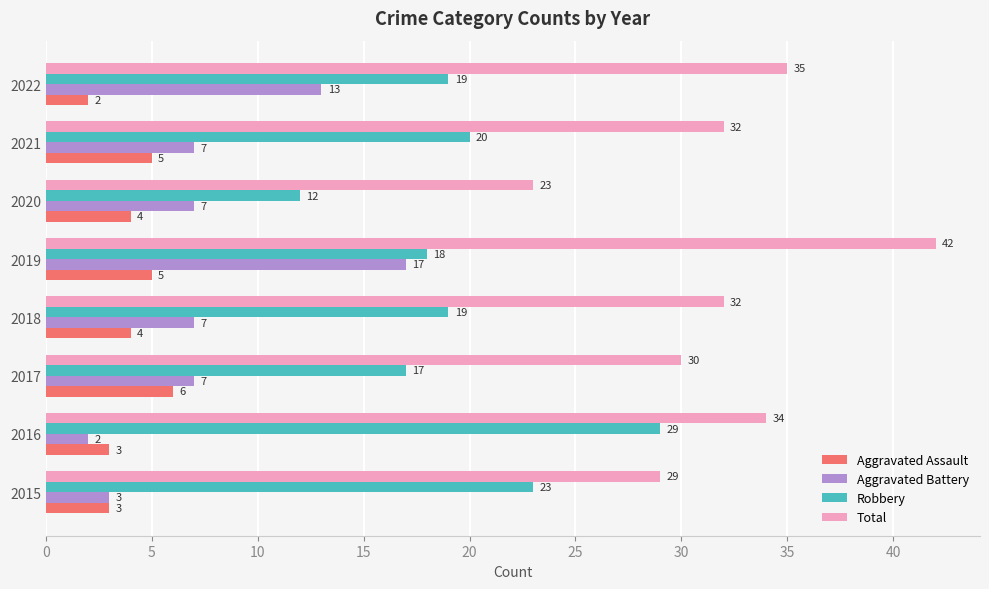

The Robbery series shows 12 at 2020. True or false?

True